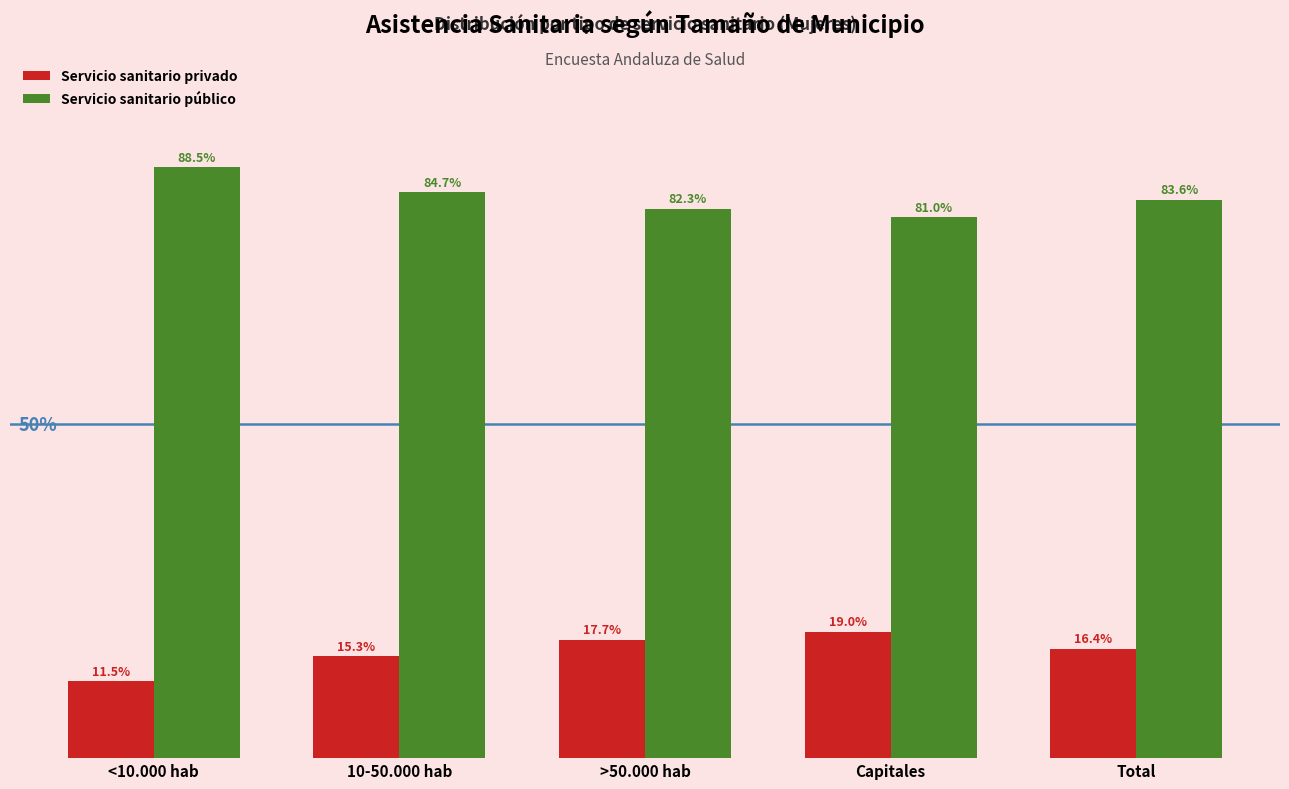

List the series in order of their overall mean, highest first.

Servicio sanitario público, Servicio sanitario privado